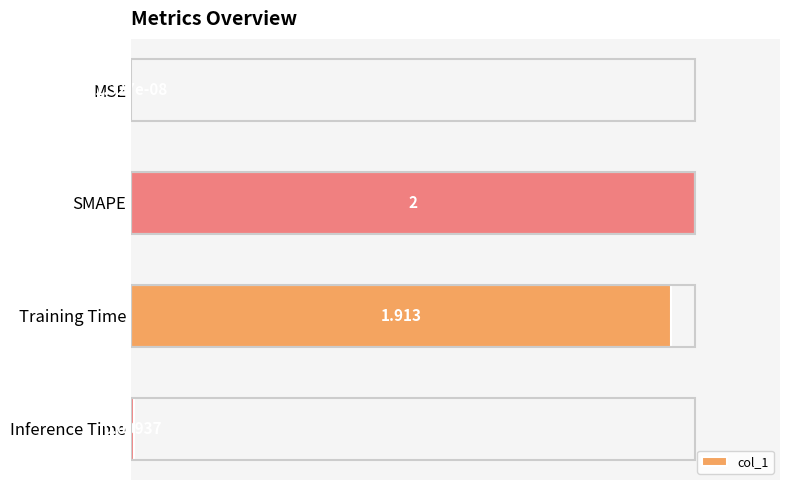

Count the number of data series in this chart.

1